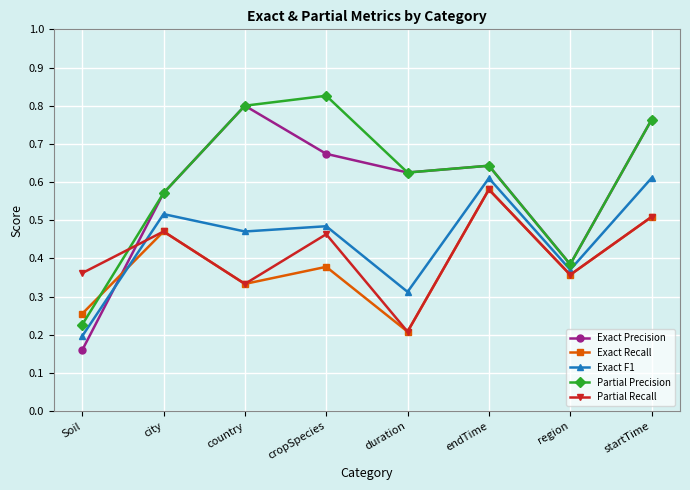

At which label does Partial Recall reach its peak?

endTime